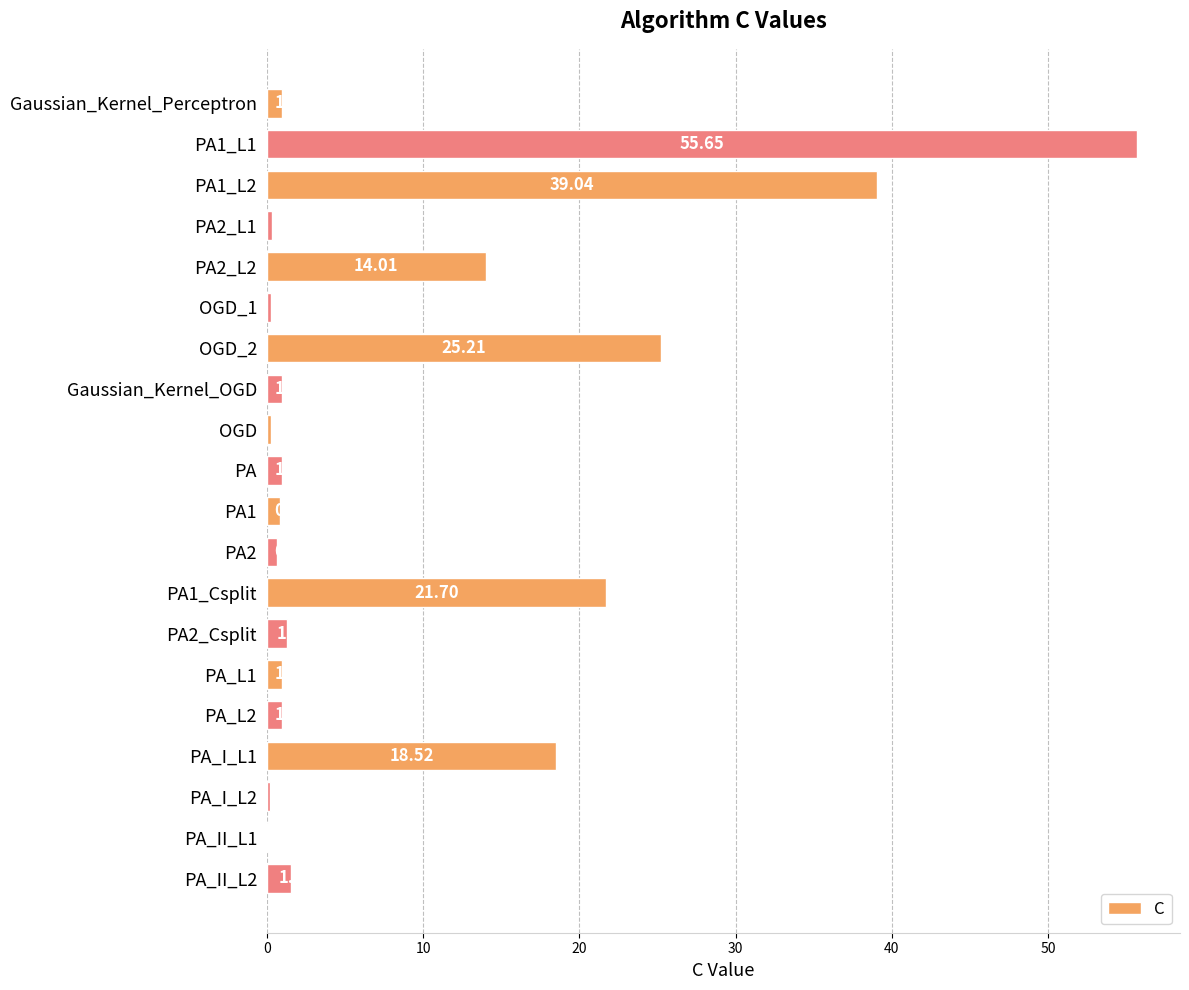

What is the sum of the values at OGD_1 and PA2?

0.9